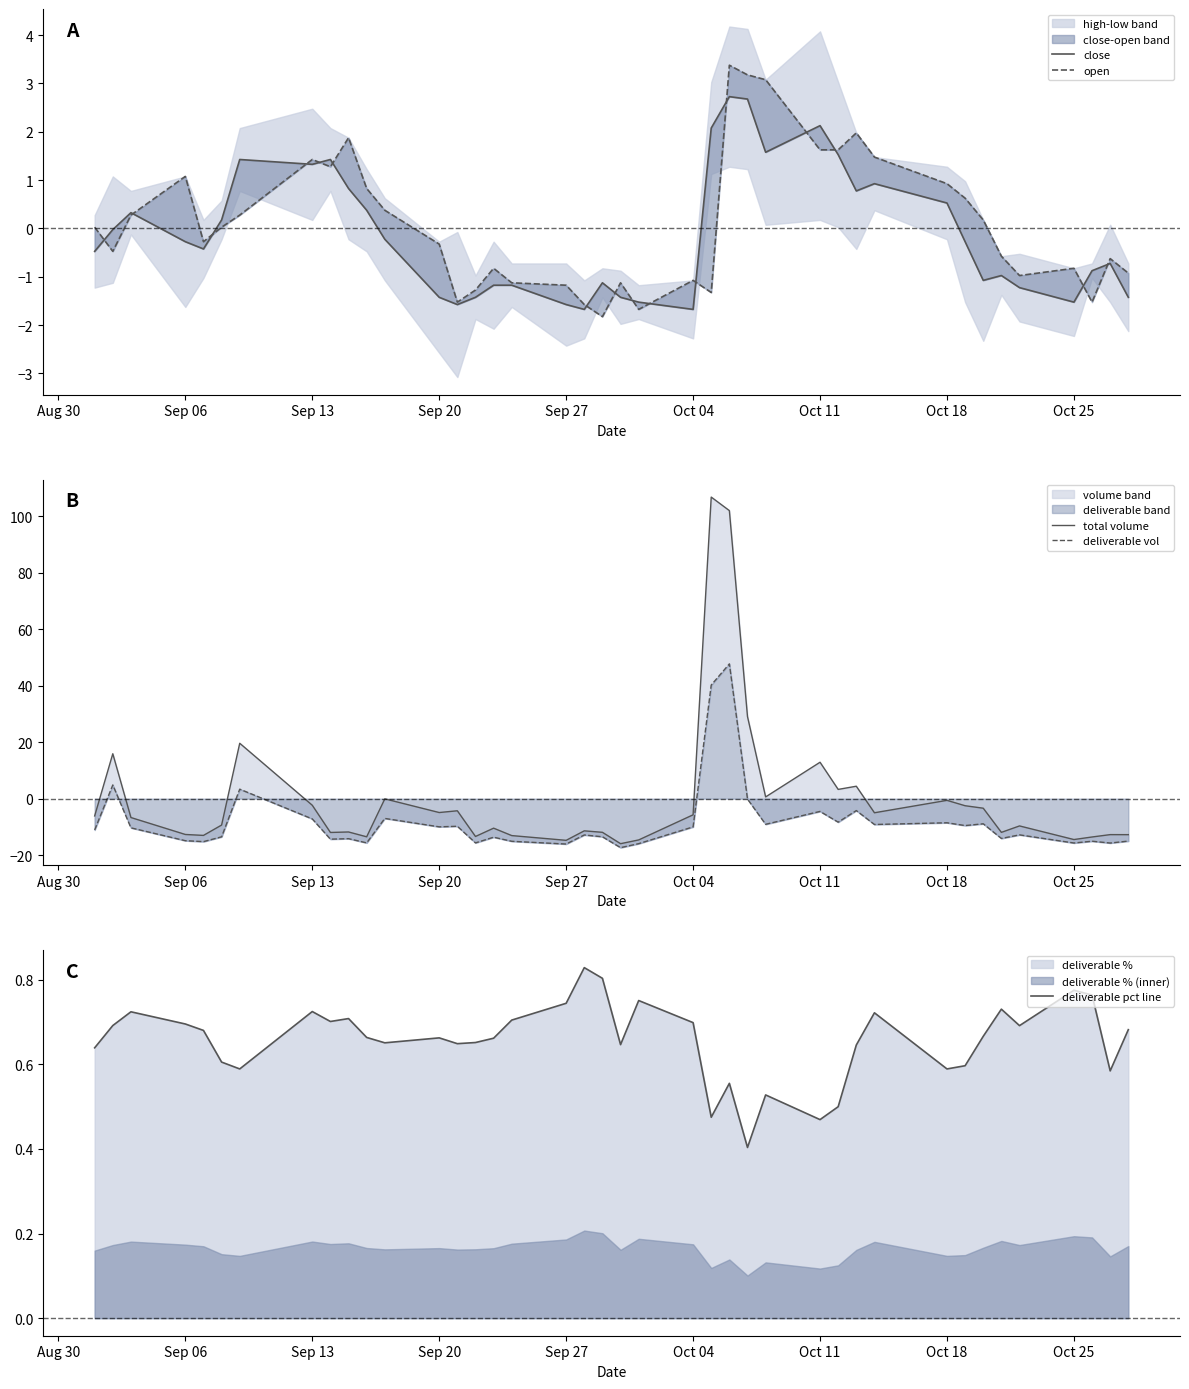

How many times do close and open cross each other?

16